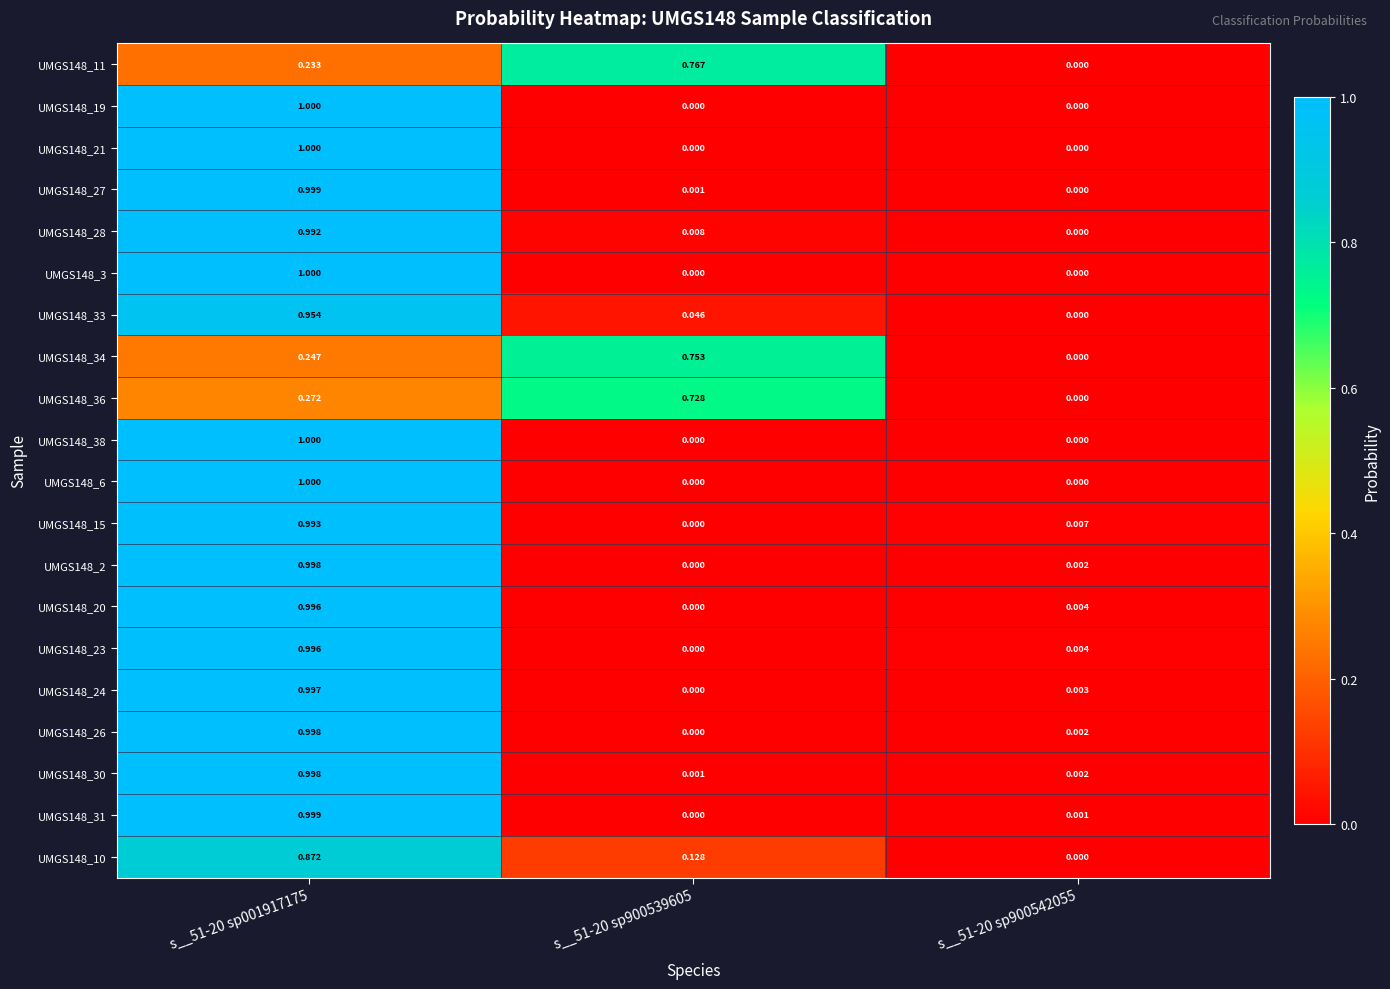

Is the value of UMGS148_27 at s__51-20 sp001917175 greater than the value of UMGS148_10 at s__51-20 sp900542055?

Yes